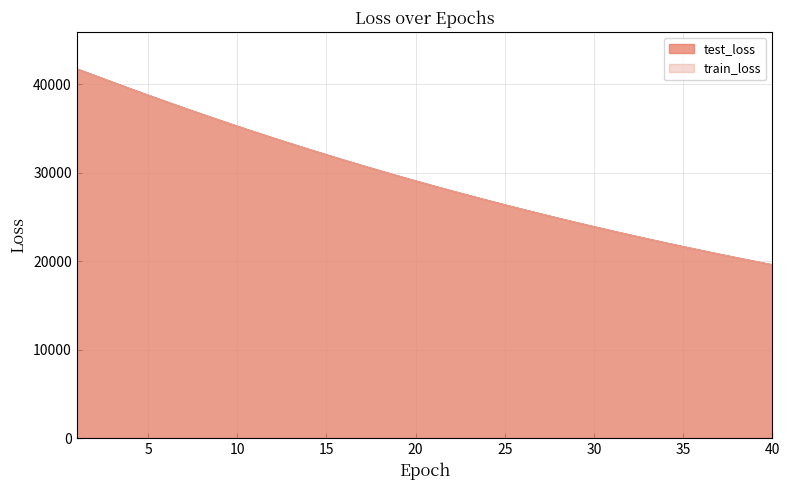

What is the maximum value for train_loss?

41762.8